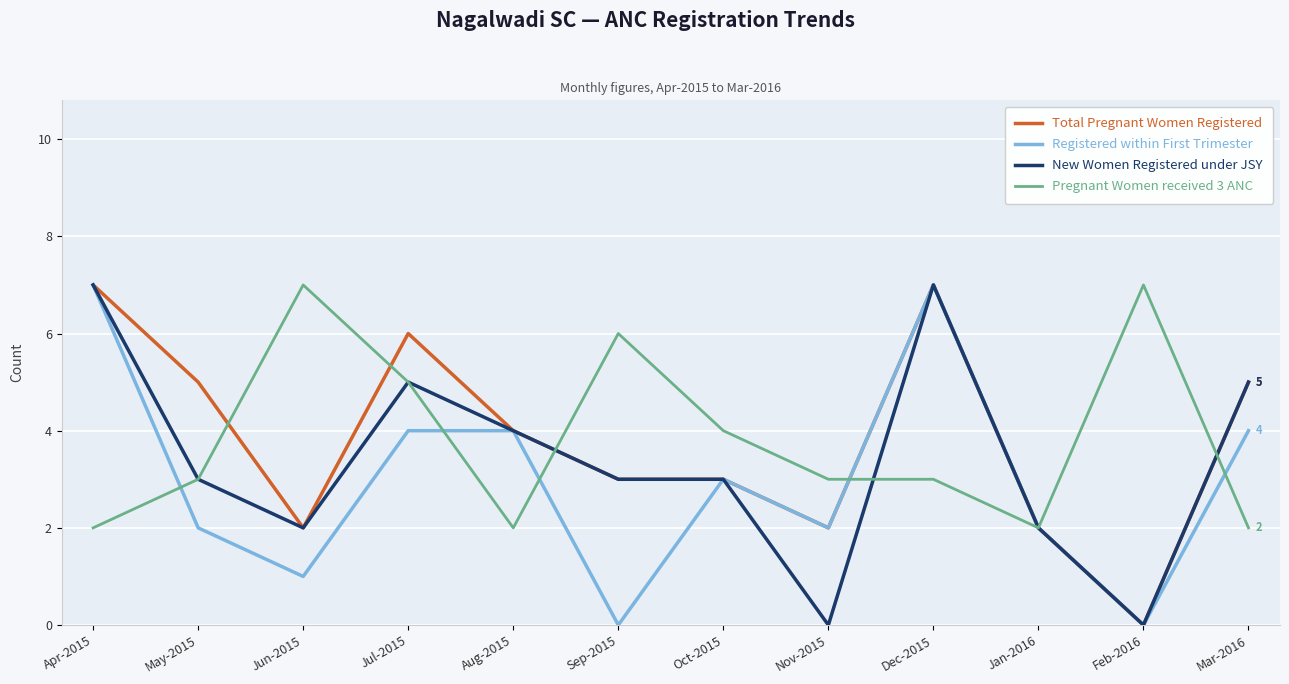

Between Jul-2015 and Jan-2016, which series saw the biggest shift?

Total Pregnant Women Registered